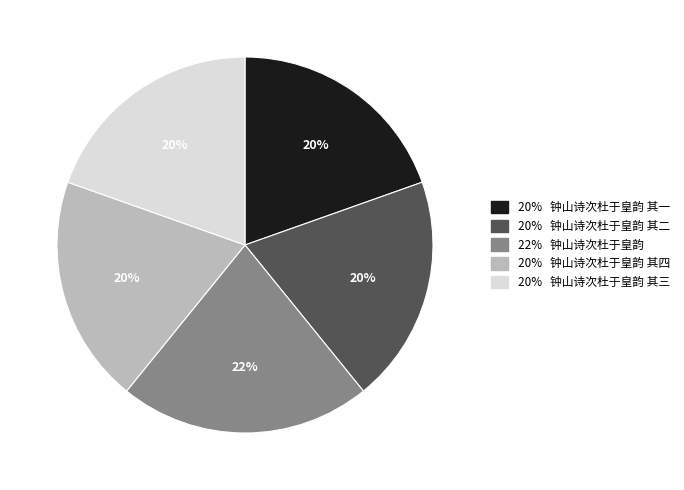

To the nearest percent, what is the difference between the largest and smallest slice percentages?

2%